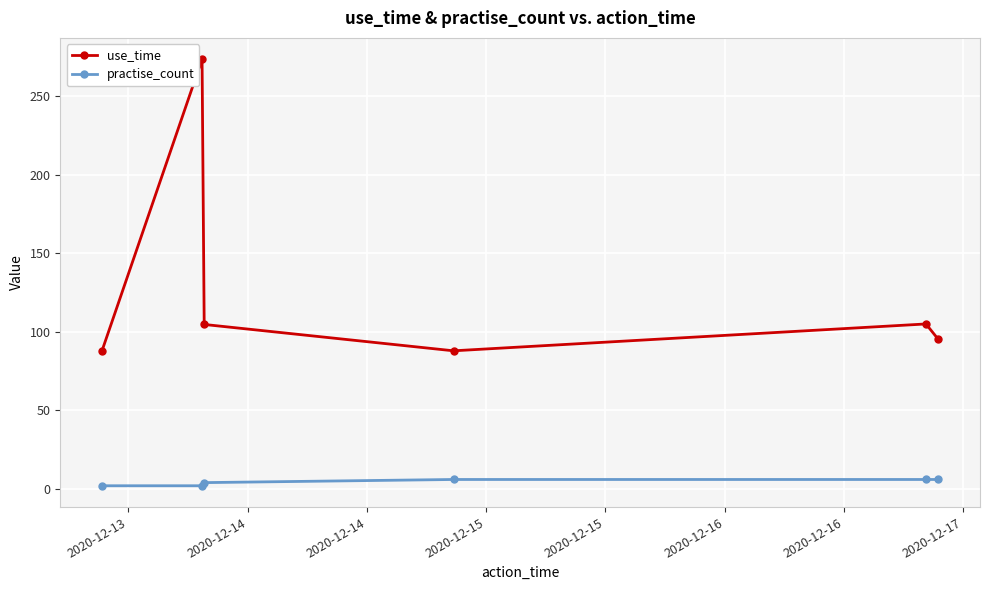

Which series has the largest total across all categories?

use_time